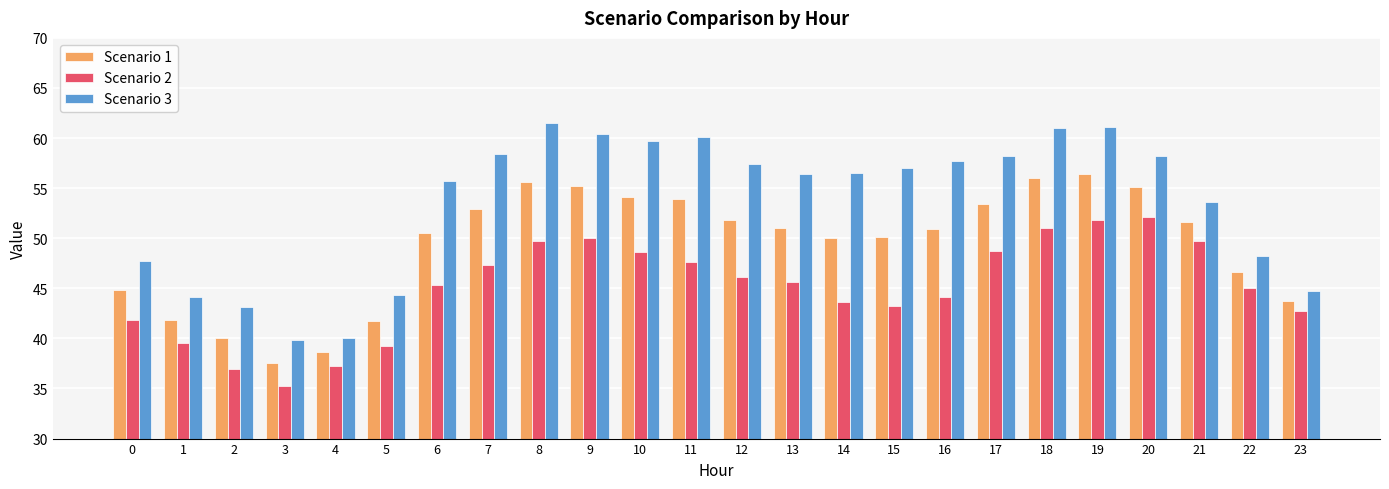

How many bars are there in total?

72